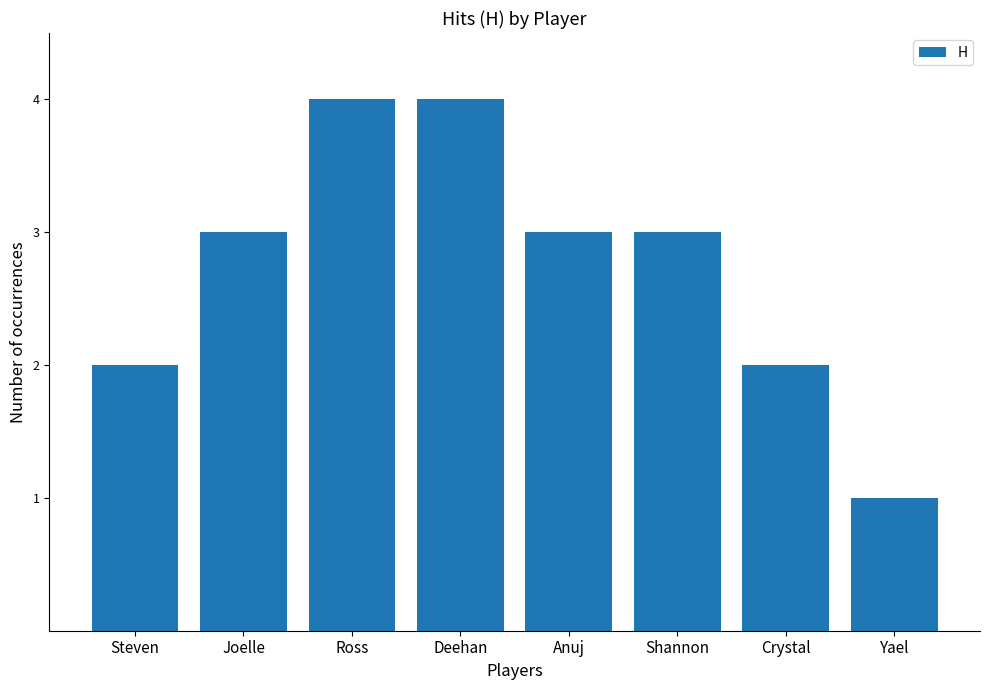

What is the change in value from Steven to Ross?

+2